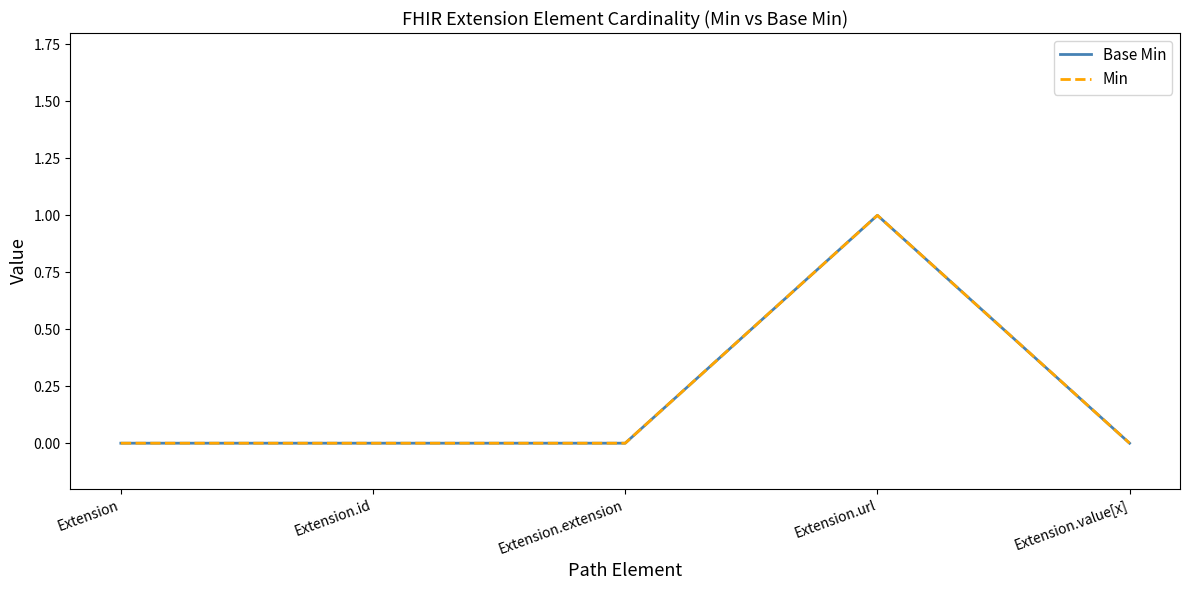

True or false: Min and Base Min cross at least once.

False